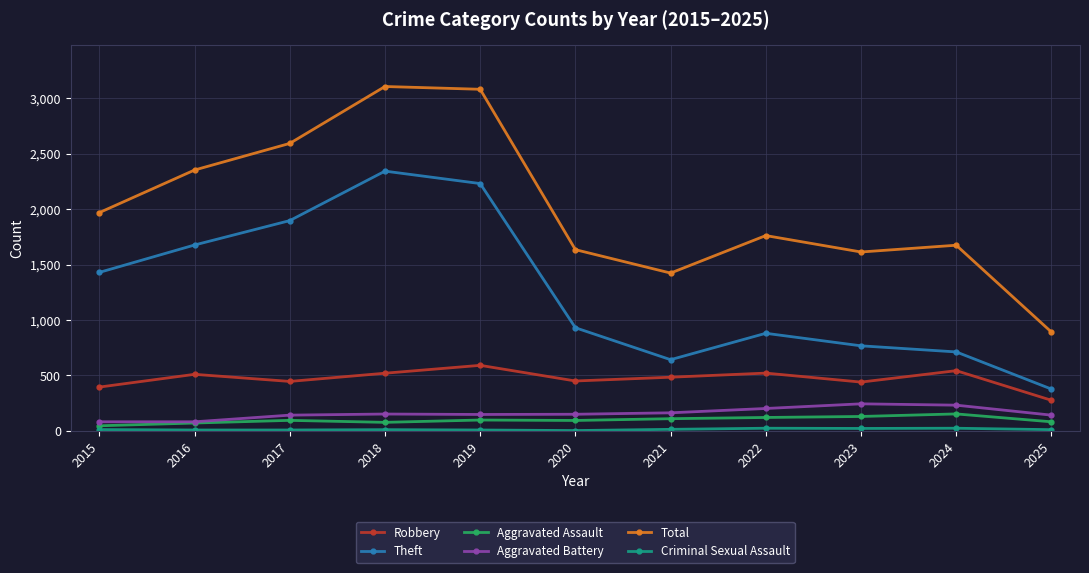

True or false: Robbery has a value of 247 at 2021.

False